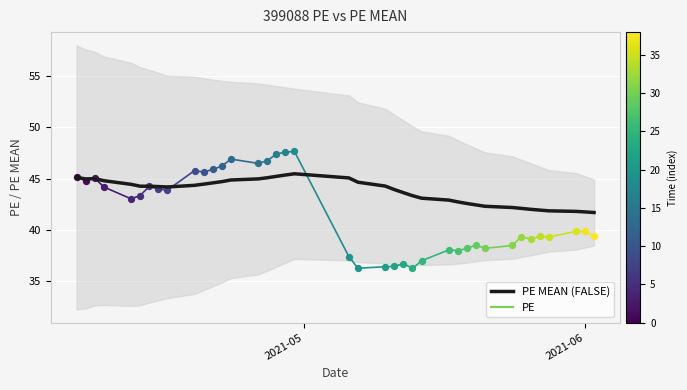

Between 2021-05-24 and 2021-04-30, which is larger?

2021-04-30